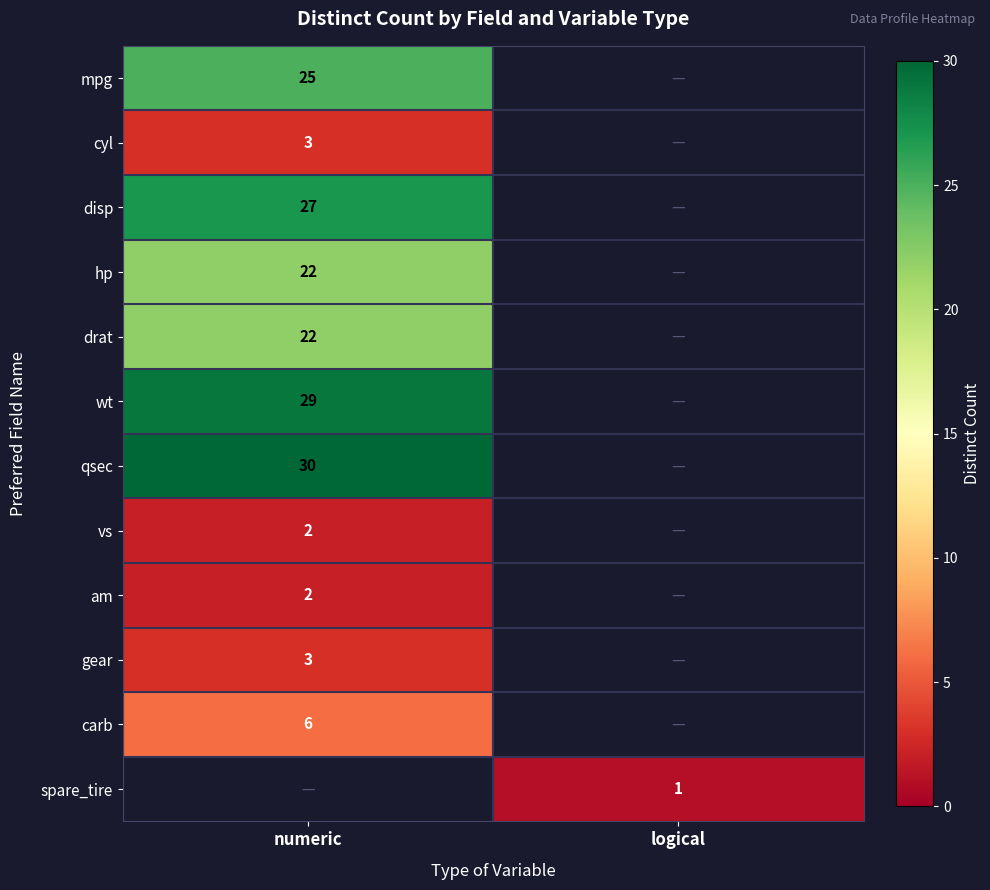

The drat series shows 36 at numeric. True or false?

False